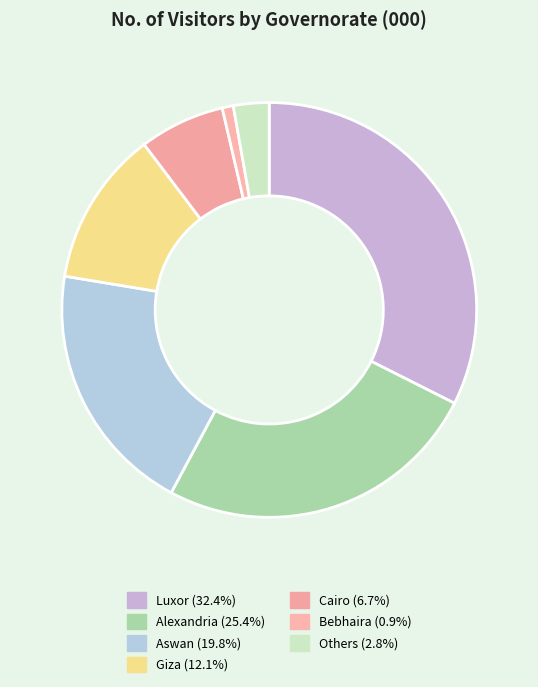

Count the number of slices in the pie.

7